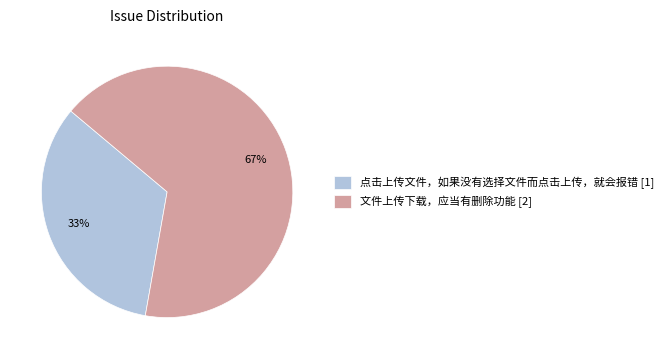

Combined, do 文件上传下载，应当有删除功能 [2] and 点击上传文件，如果没有选择文件而点击上传，就会报错 [1] account for over 50%?

Yes